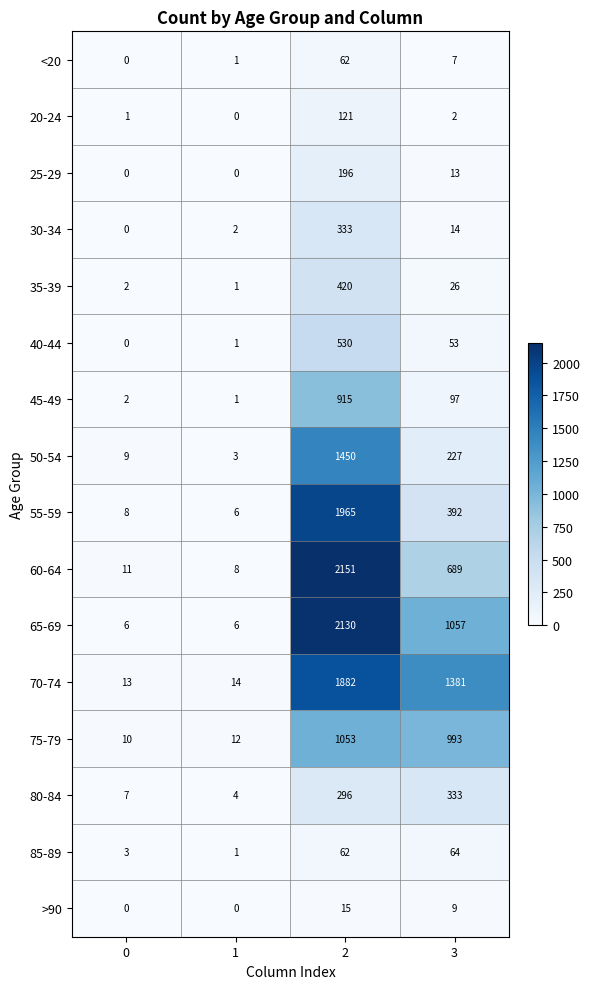

The value of 35-39 at 0 is 3. True or false?

False